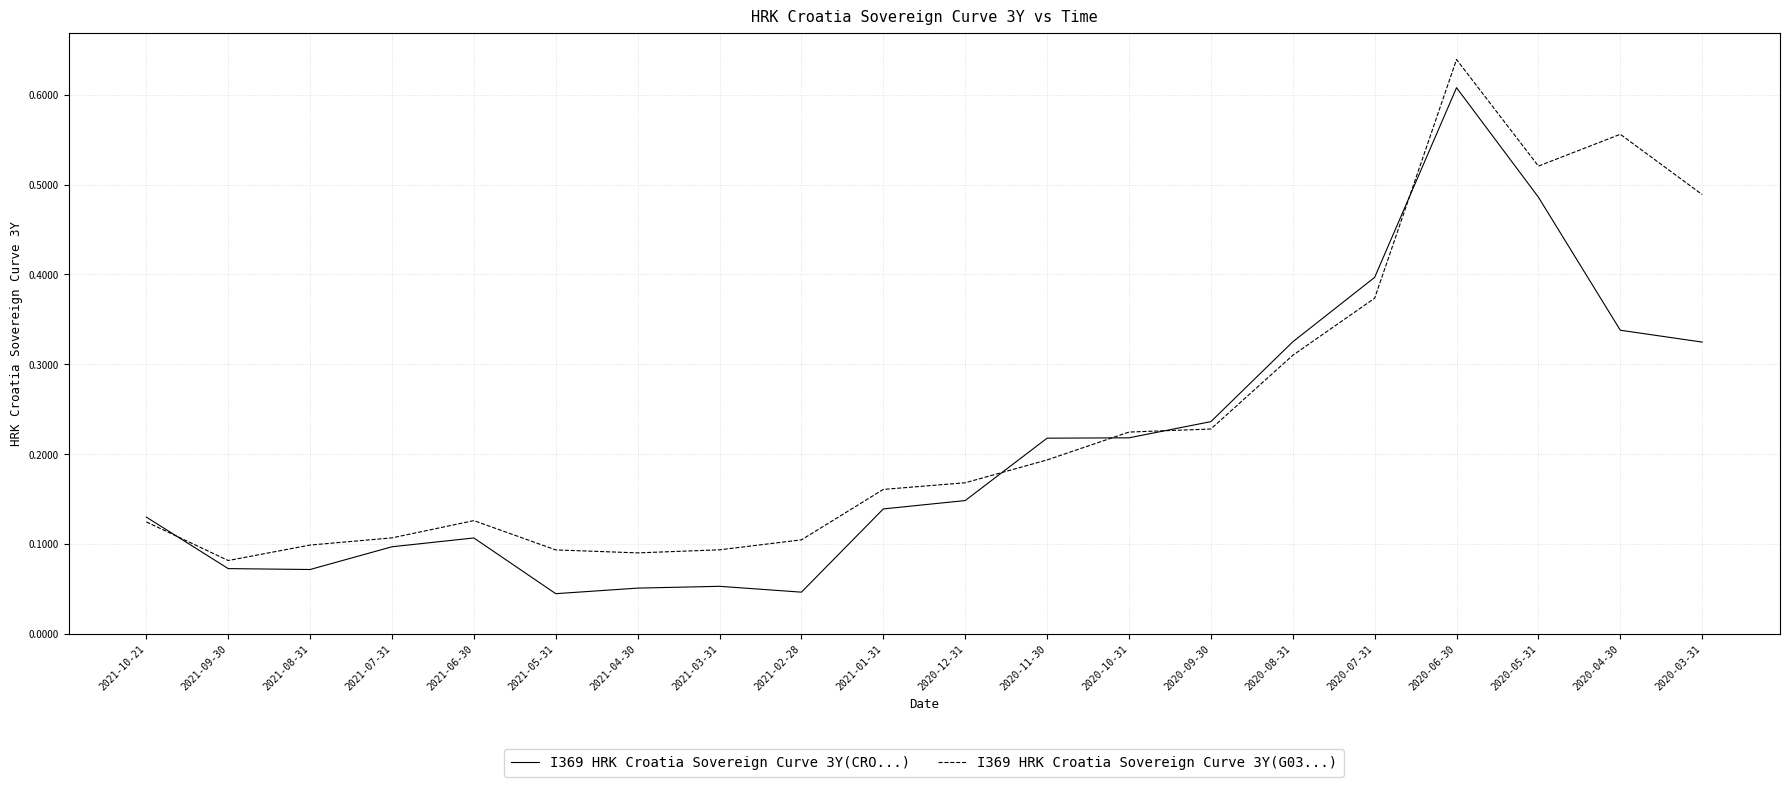

Which category has the highest value across all series?

2020-06-30